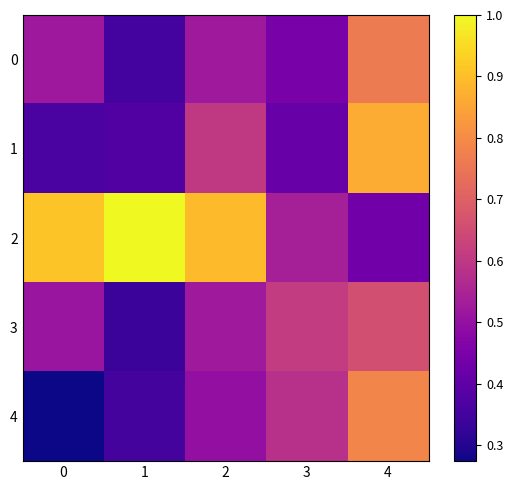

Which series has the largest total across all categories?

2